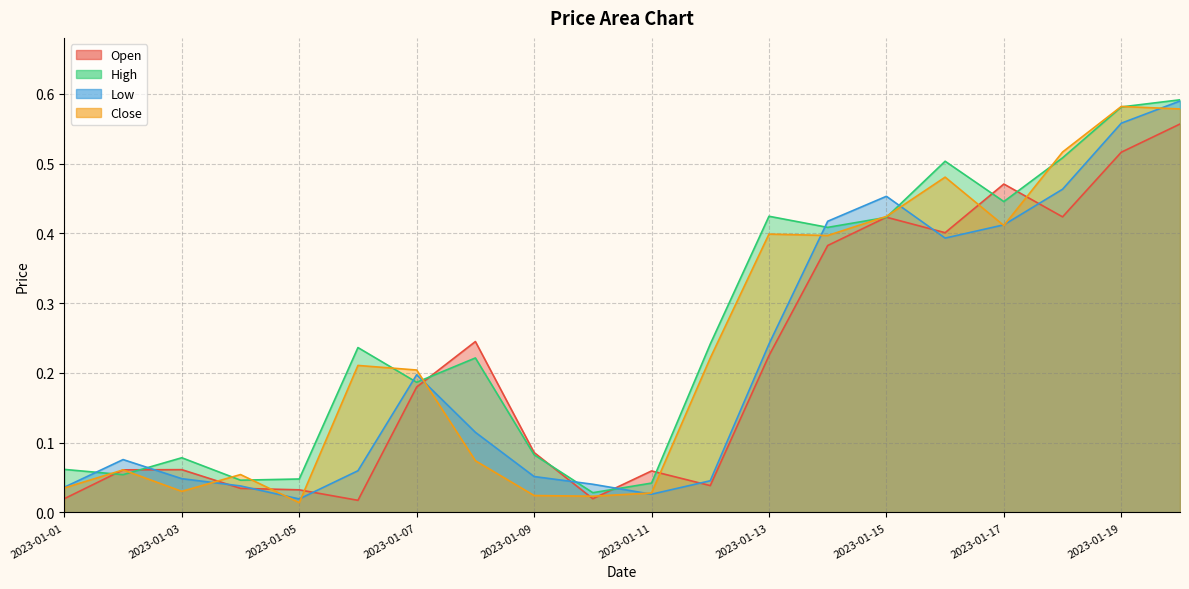

What is the average value of the Close series?

0.2